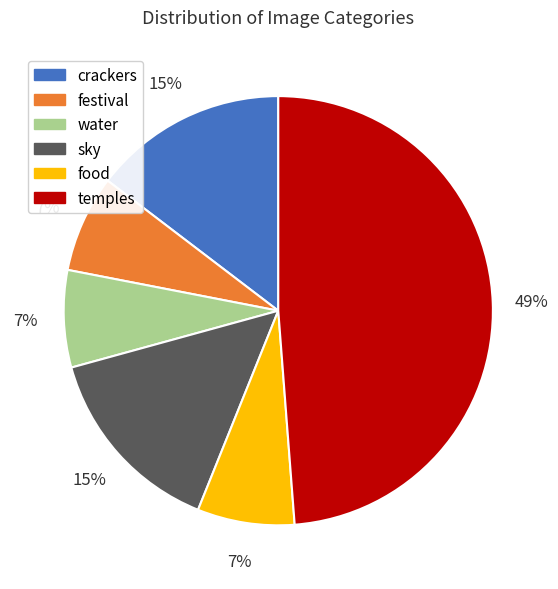

What percentage is the festival slice, to the nearest percent?

7%